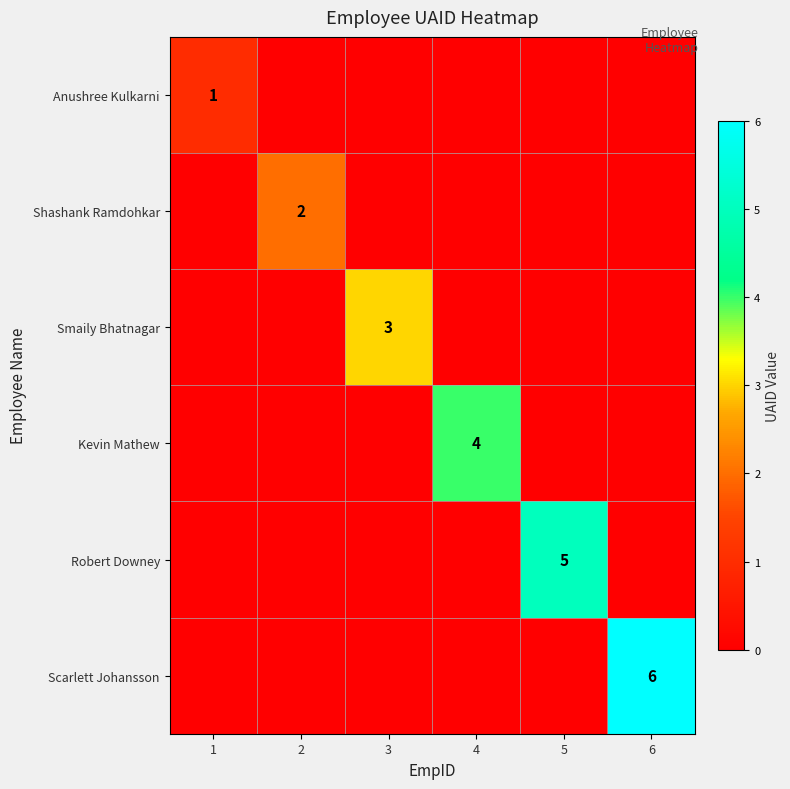

True or false: Kevin Mathew has a value of 7 at 4.

False